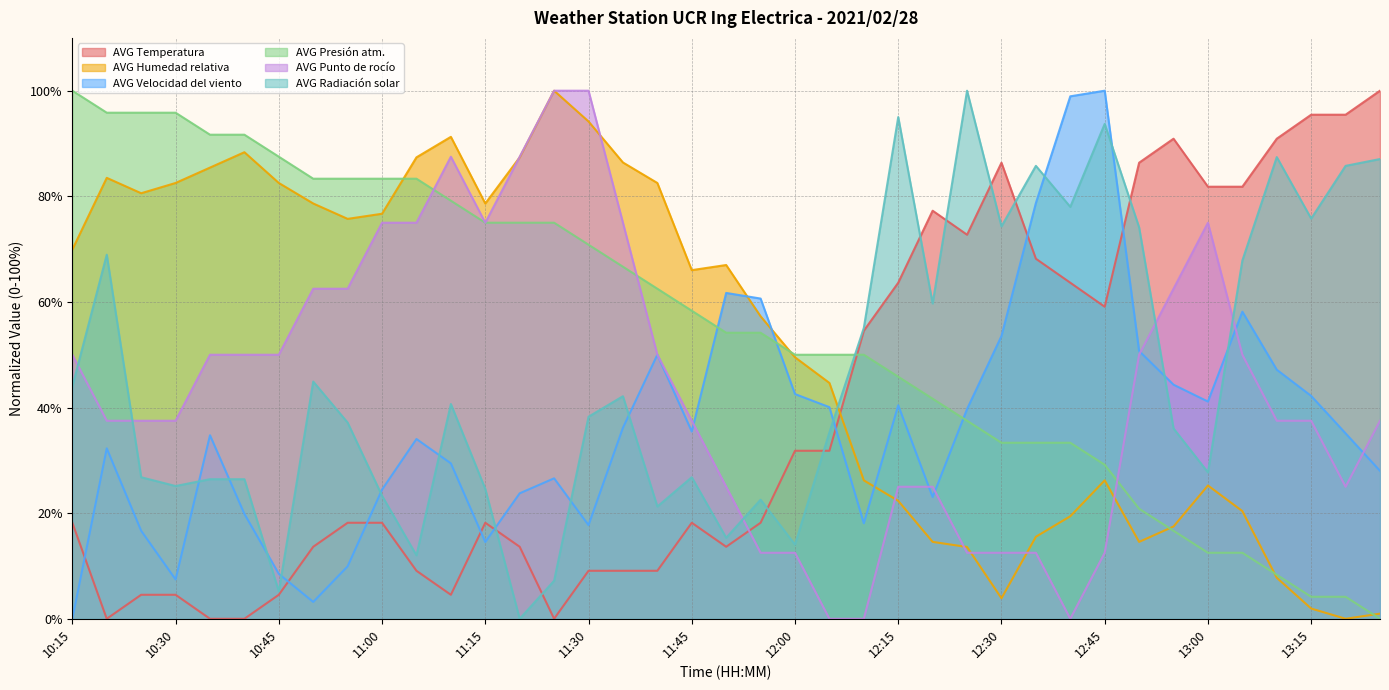

Read the AVG Punto de rocío value at 12:35.

12.5